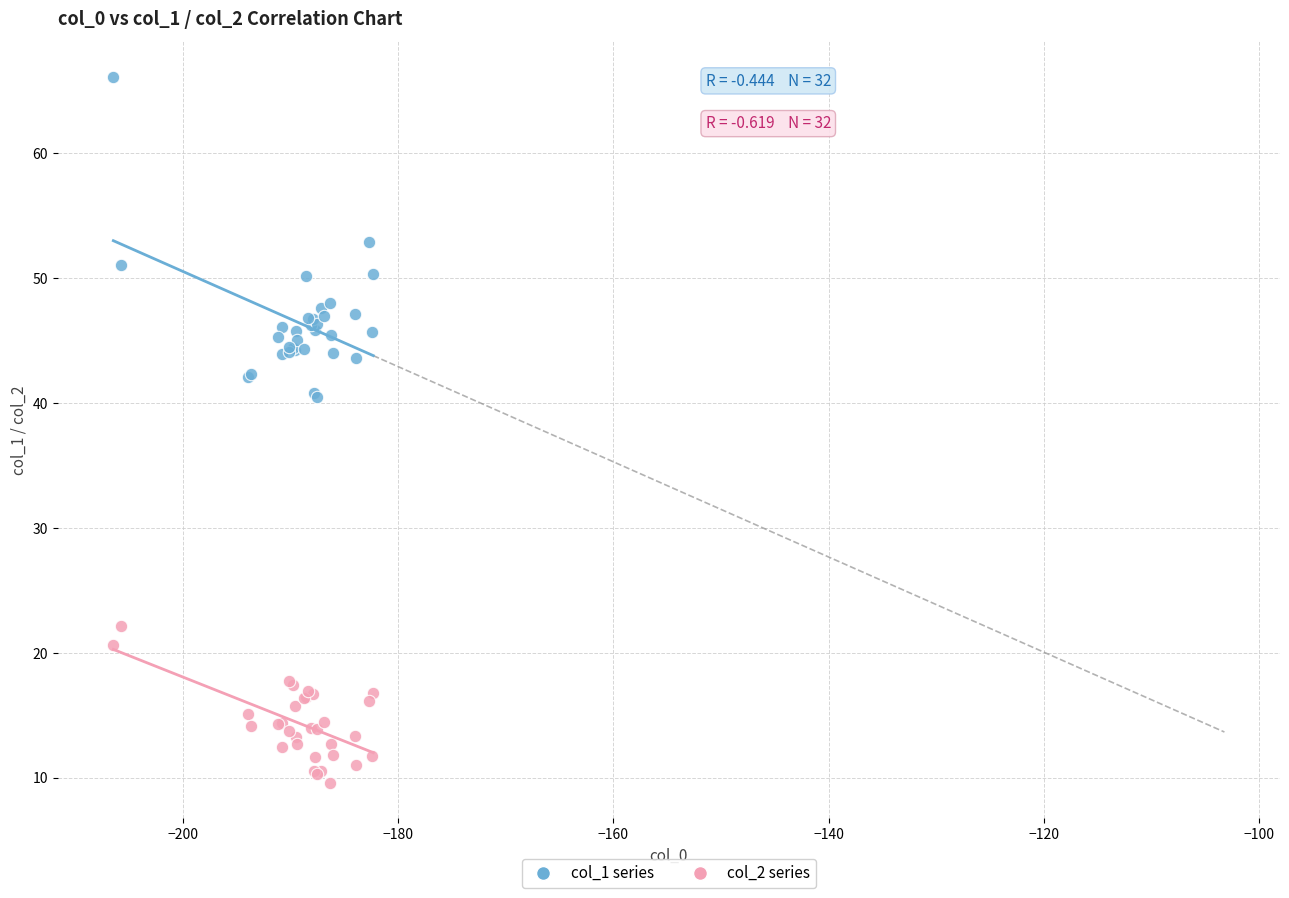

Which series reaches the maximum Y coordinate?

col_1 series